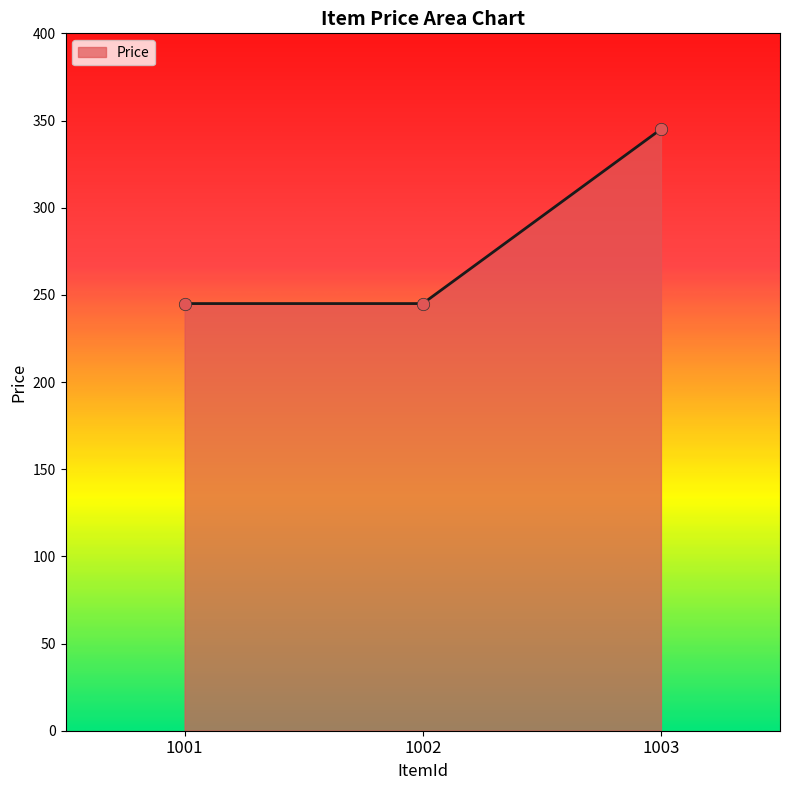

Approximately how many times larger is the value at 1001 compared to 1002?

1.0